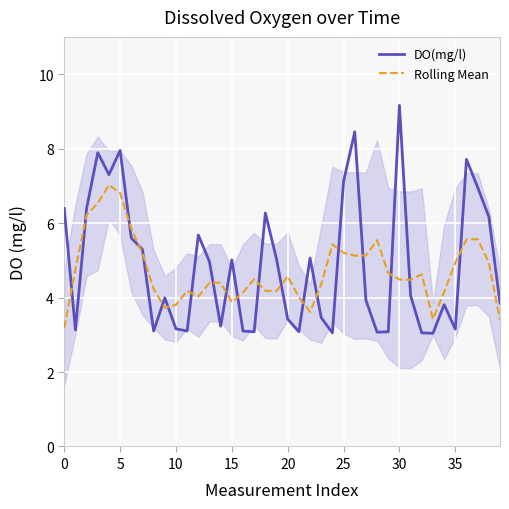

What is the maximum value for Rolling Mean?

7.0